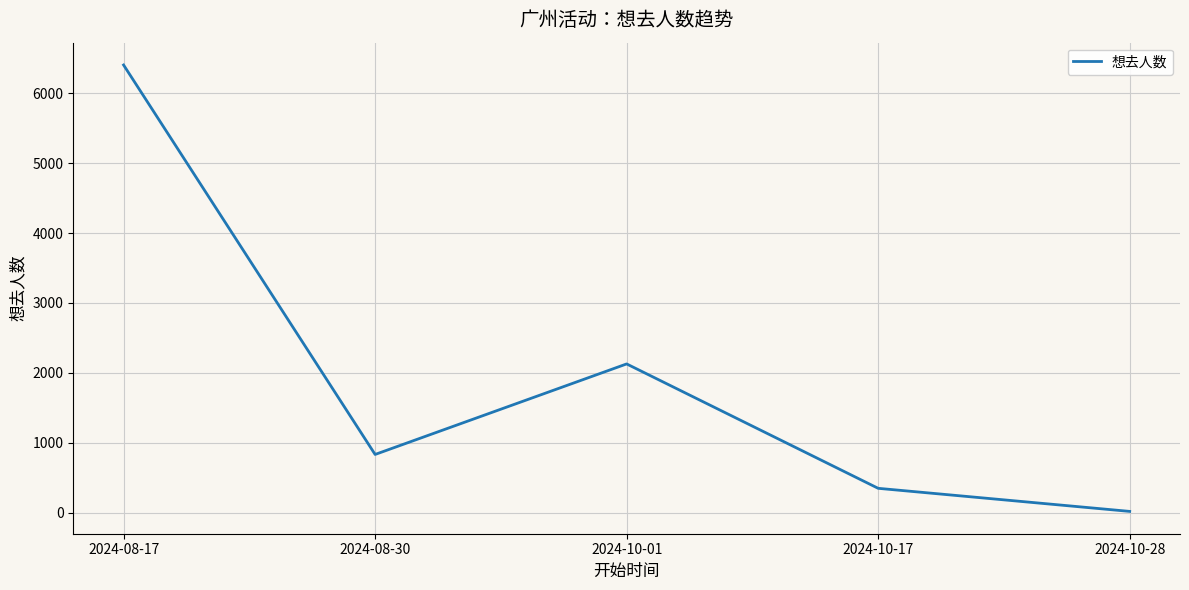

What is the maximum value shown in the chart?

6402